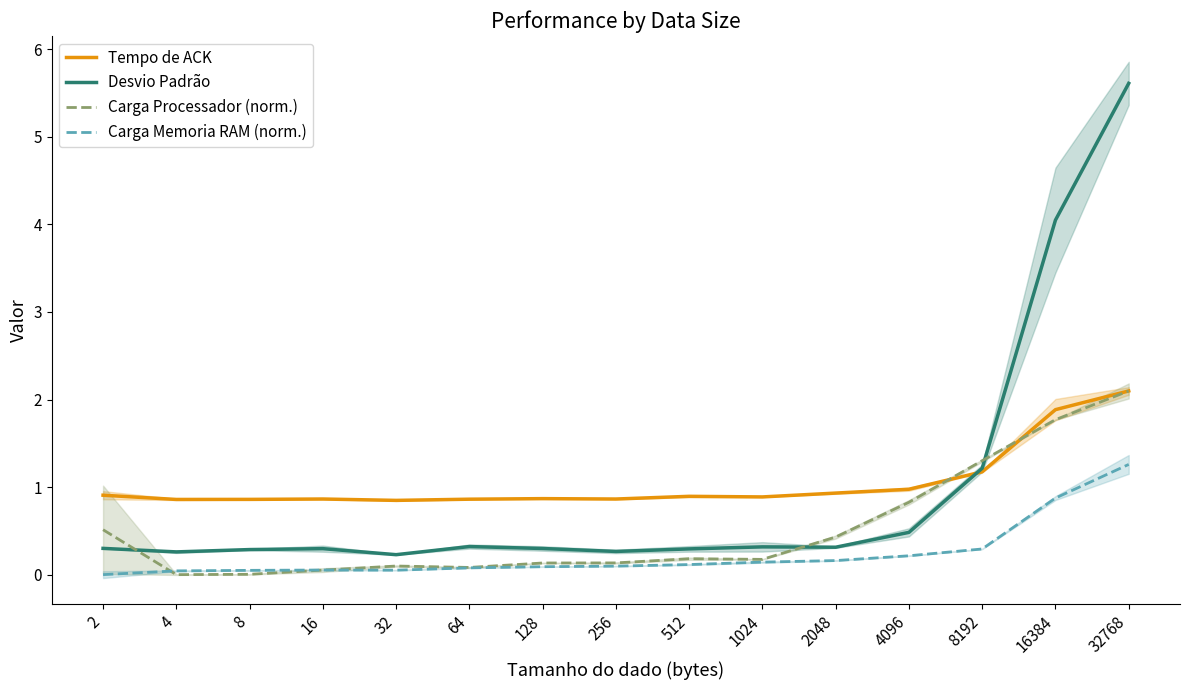

Which series has the widest spread of values?

Desvio Padrão